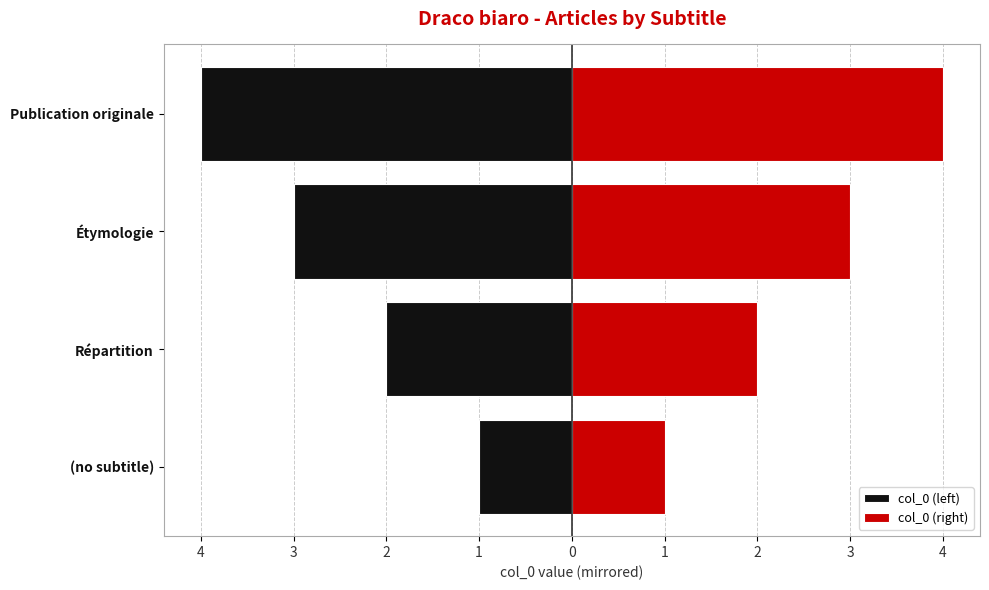

What is the minimum value for col_0 (right)?

1